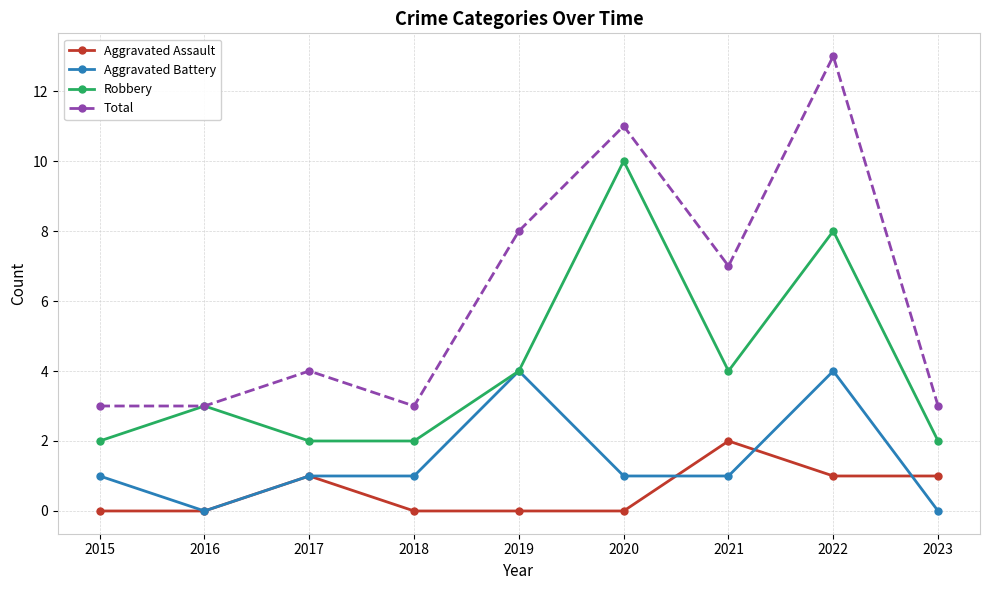

Count the Aggravated Battery values in the range 1 to 2.

5